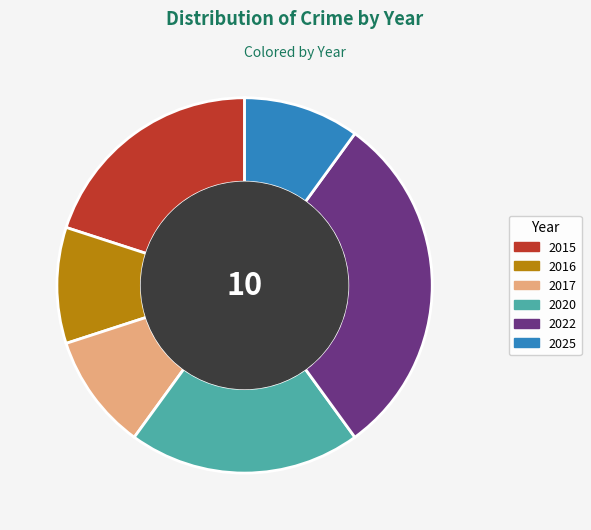

Which category has the biggest portion of the pie?

2022